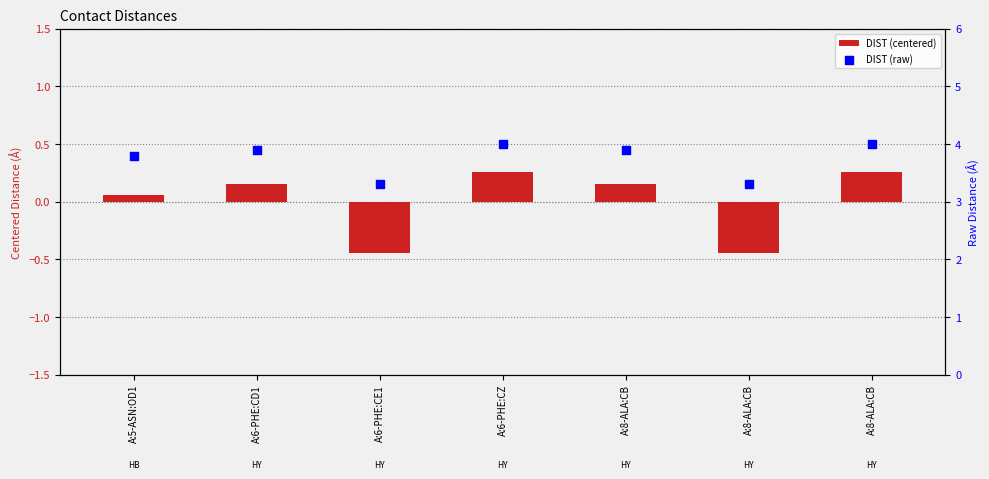

What is the total value across all series at A:6-PHE:CE1?

2.9